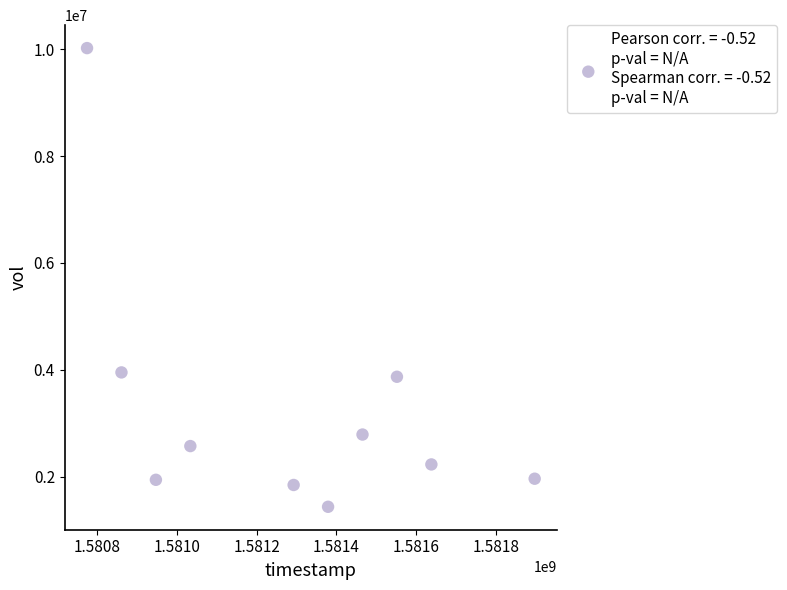

What is the average X value?

1581284160